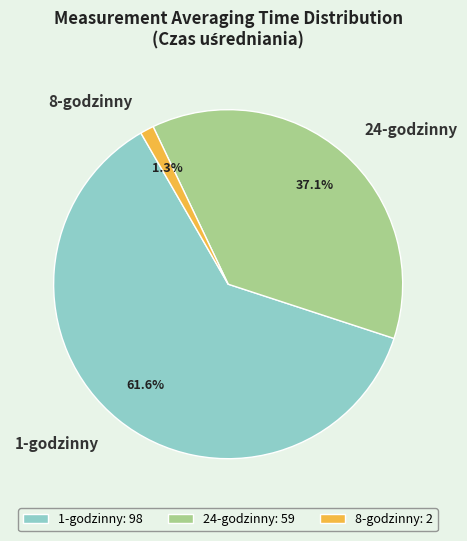

Which category has the smallest portion of the pie?

8-godzinny